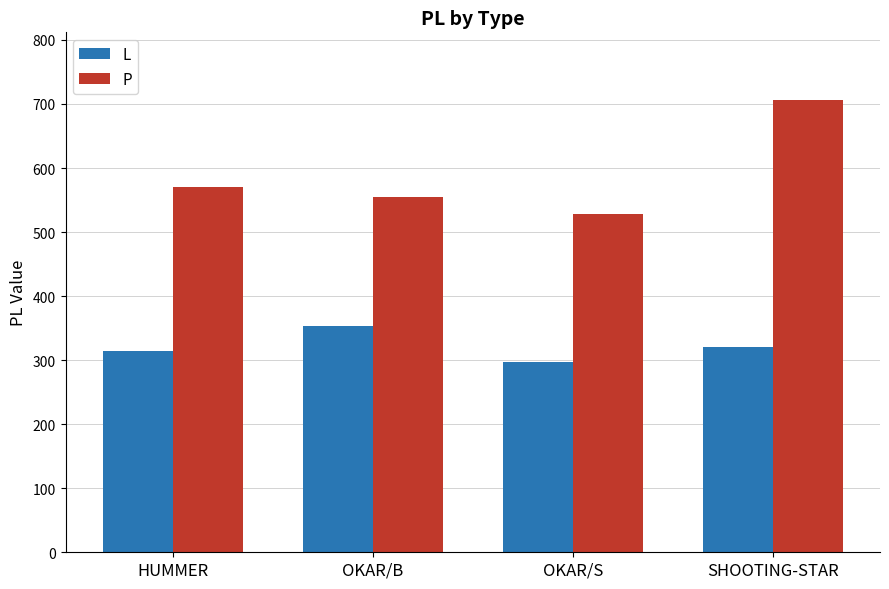

True or false: P has a value of 706 at SHOOTING-STAR.

True